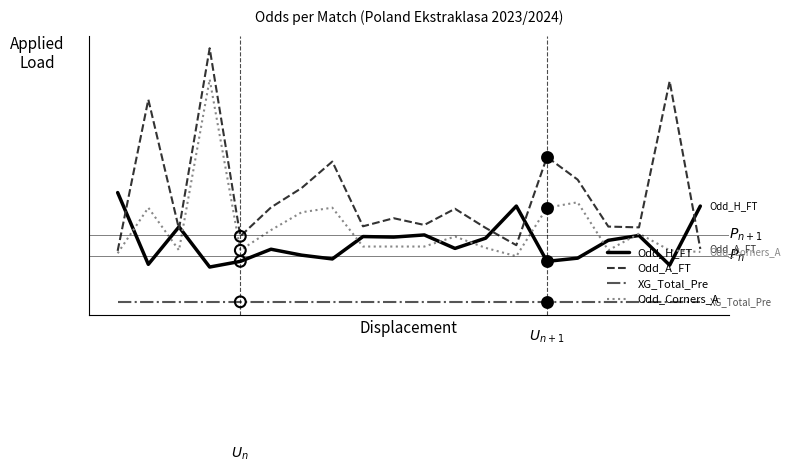

What are all the series names shown in the legend?

Odd_H_FT, Odd_A_FT, XG_Total_Pre, Odd_Corners_A